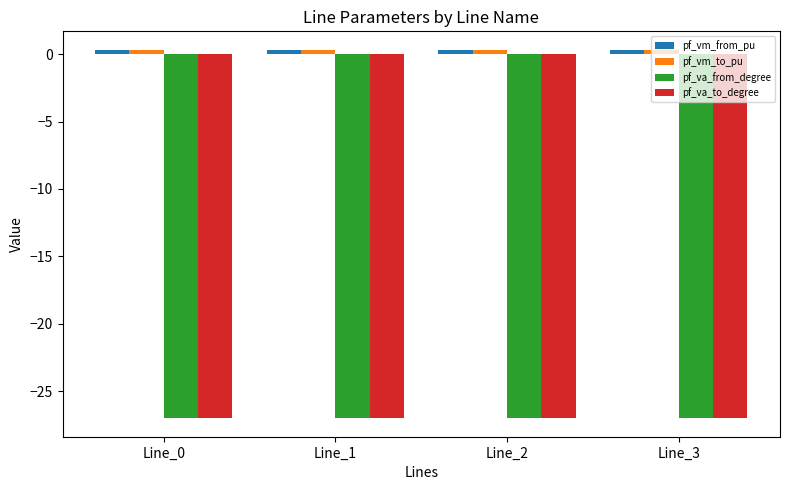

At how many categories does at least one series exceed -14?

4